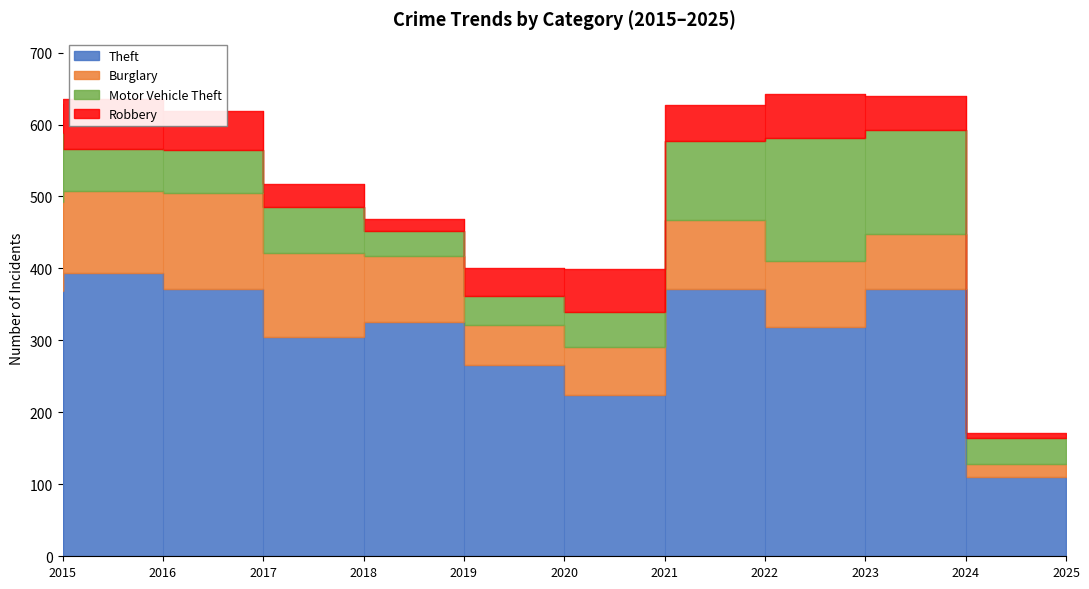

How many interior local peaks does the Motor Vehicle Theft series have?

2